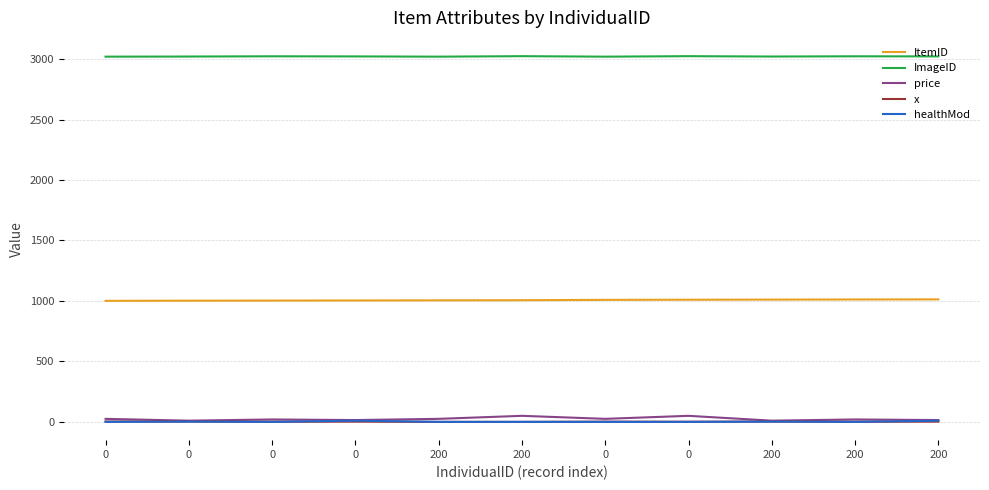

True or false: ItemID and price cross at least once.

False